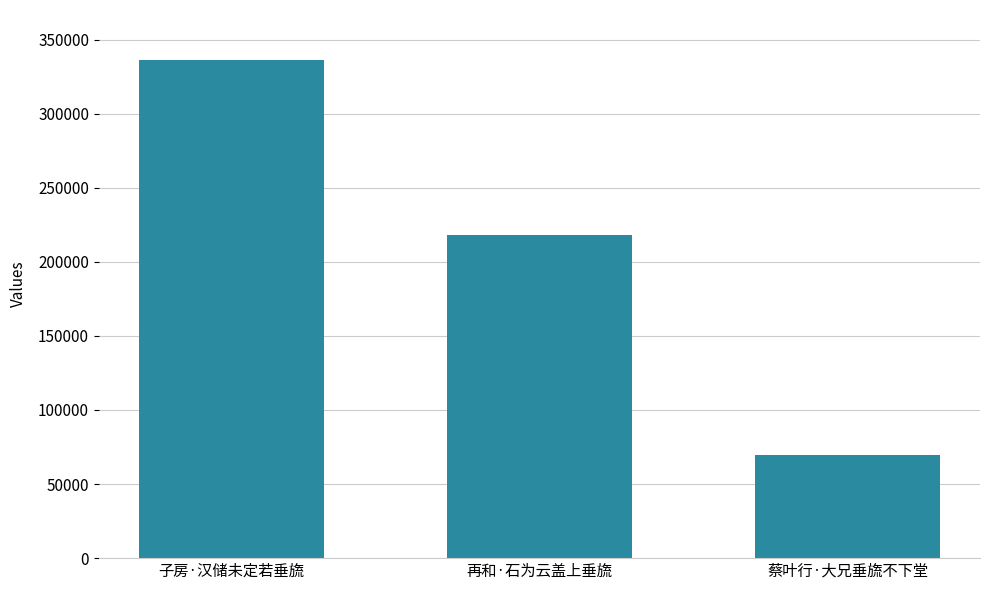

Approximately how many times larger is the value at 再和·石为云盖上垂旒 compared to 子房·汉储未定若垂旒?

0.6